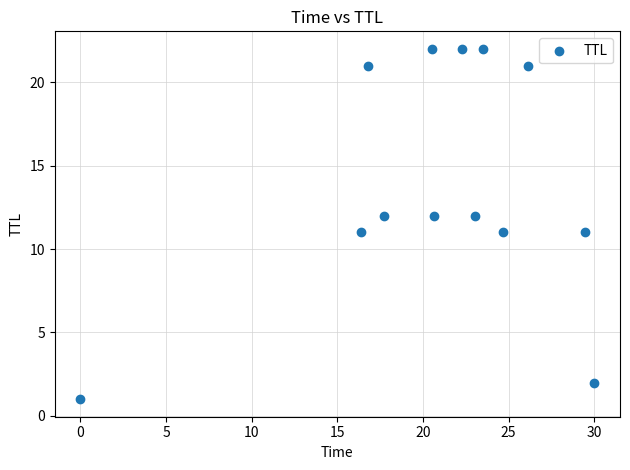

What is the range of Y values (max minus min)?

21